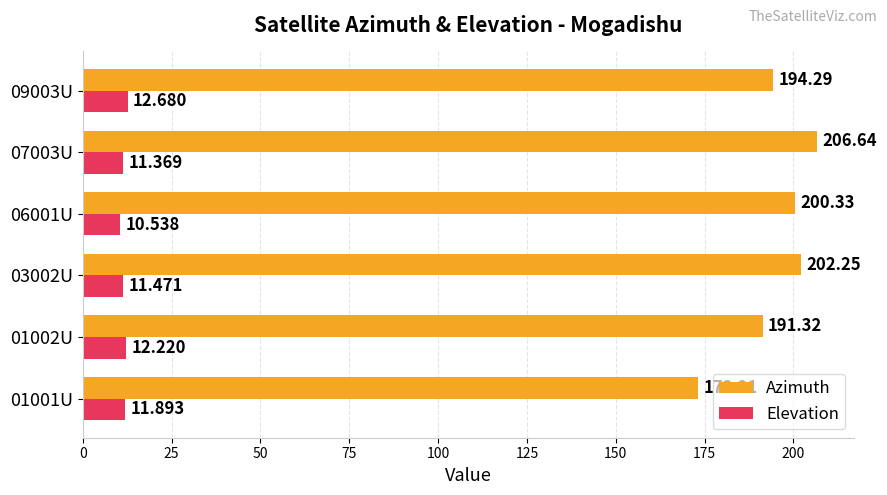

Rank the series by their average value, from lowest to highest.

Elevation, Azimuth